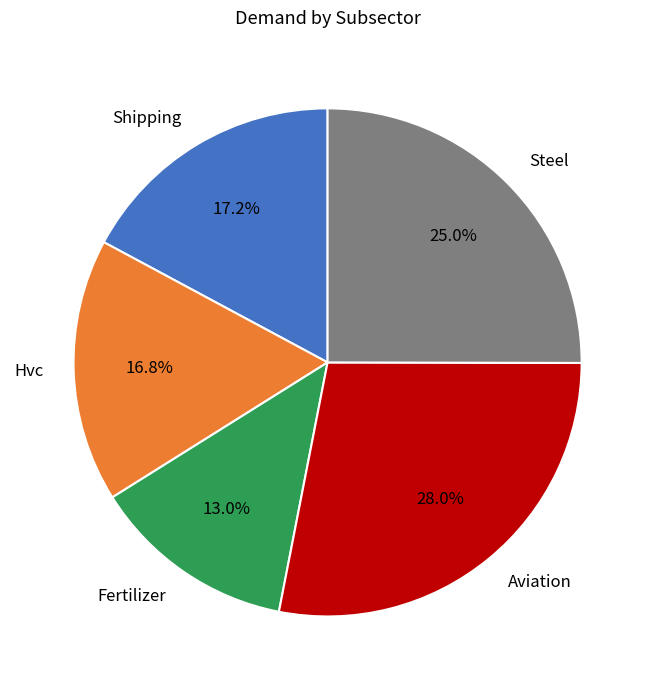

To the nearest percent, what percentage of the pie is Aviation?

28%